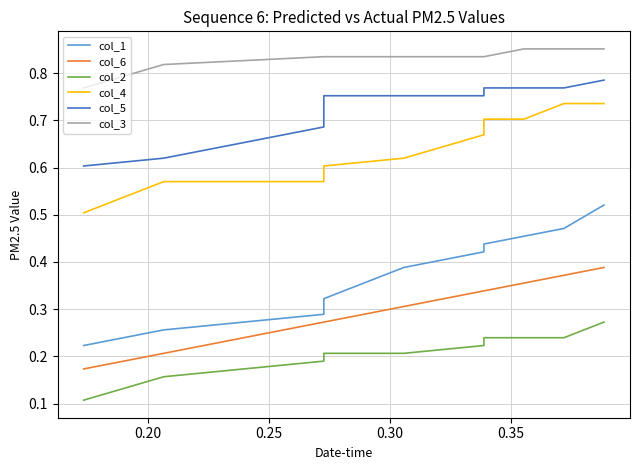

True or false: col_4 and col_6 cross at least once.

False